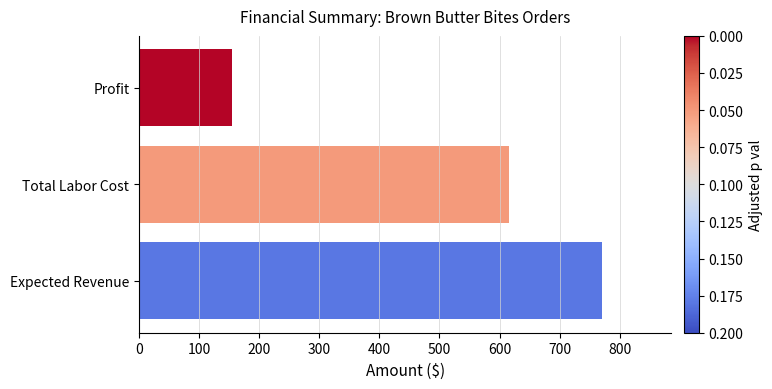

The value at Profit is 154. True or false?

True